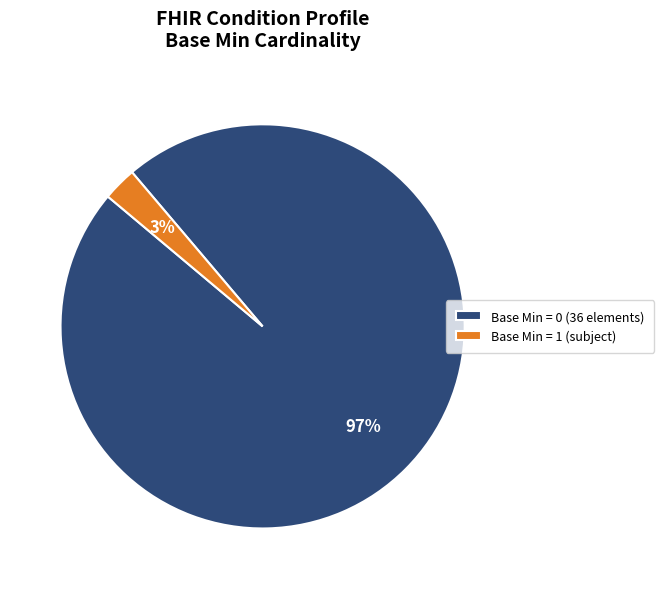

The Base Min = 1 (subject) slice represents 3% of the pie. True or false?

True